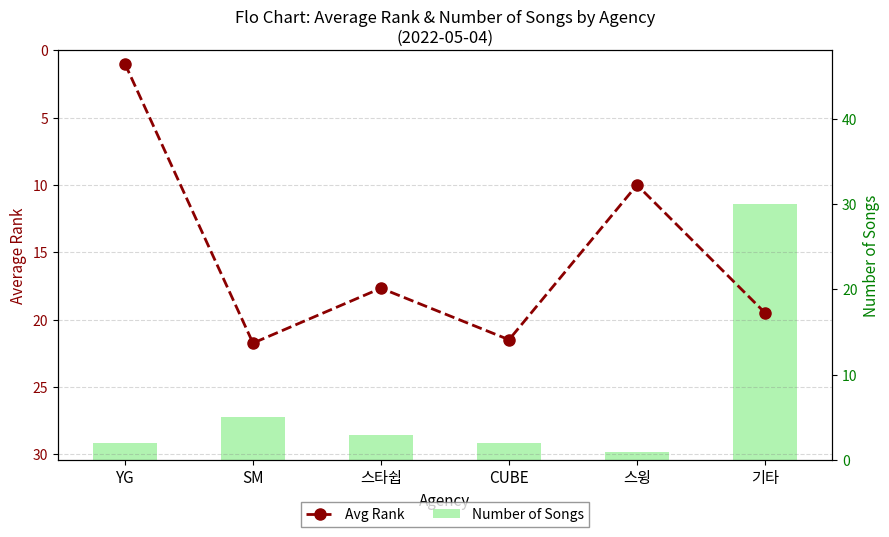

Rank the categories by Avg Rank value from highest to lowest.

SM, CUBE, 기타, 스타쉽, 스윙, YG